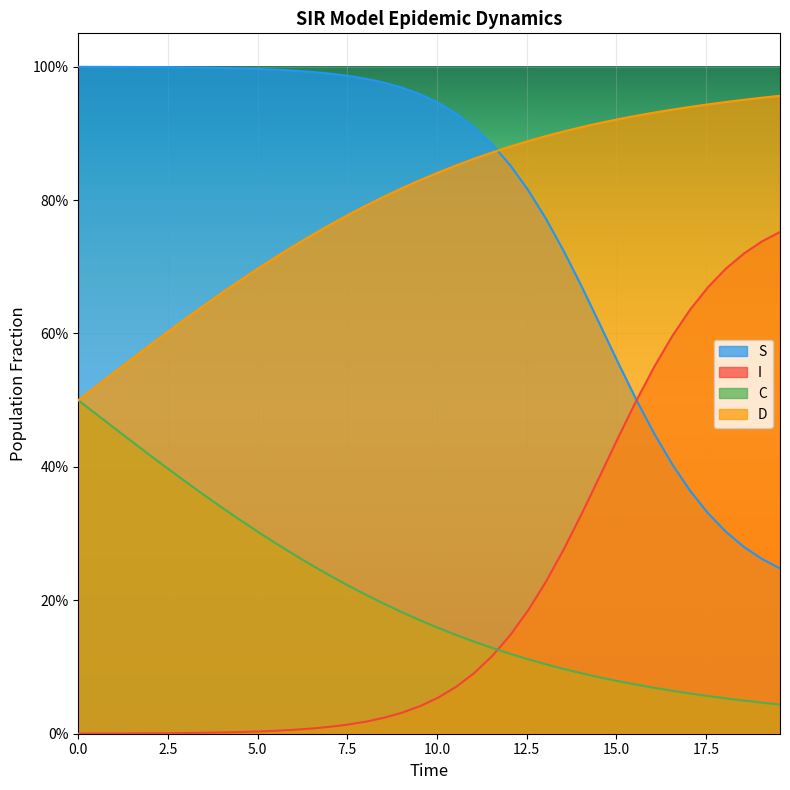

At 38, list the series in order from largest to smallest.

D, I, S, C